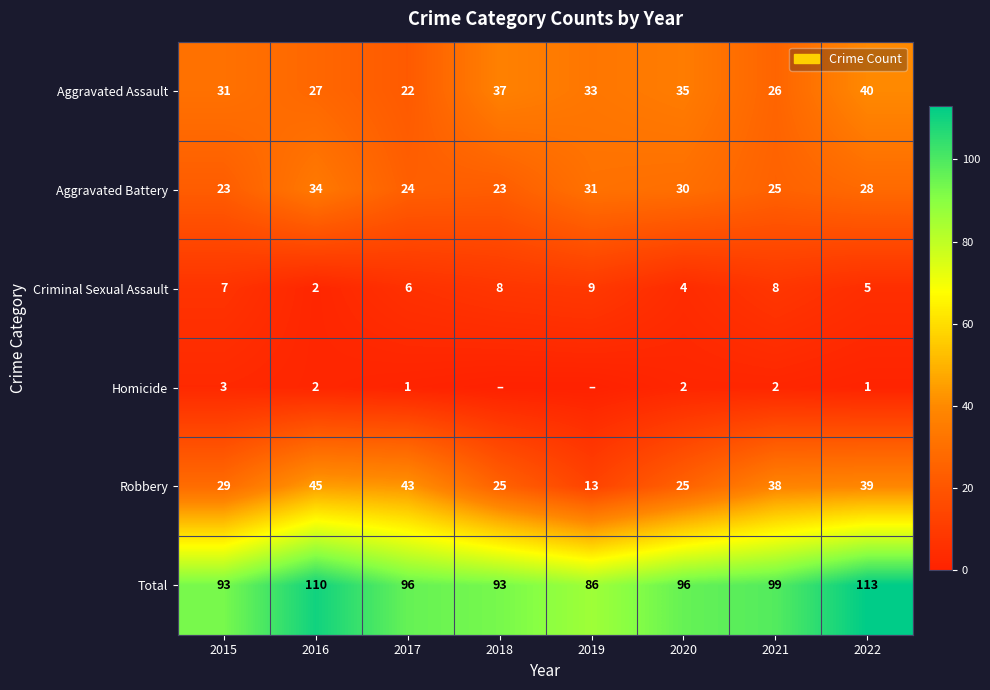

Which has a higher value, 2022 or 2020?

2022